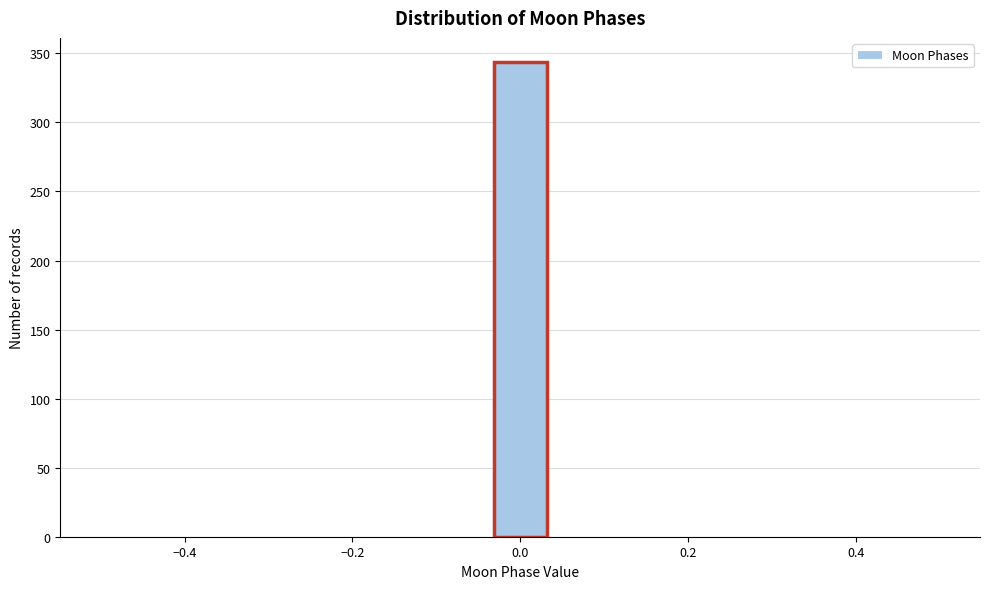

Around what value on the x-axis is the tallest bar? Give the approximate position of its centre, as read against the axis.

0.00